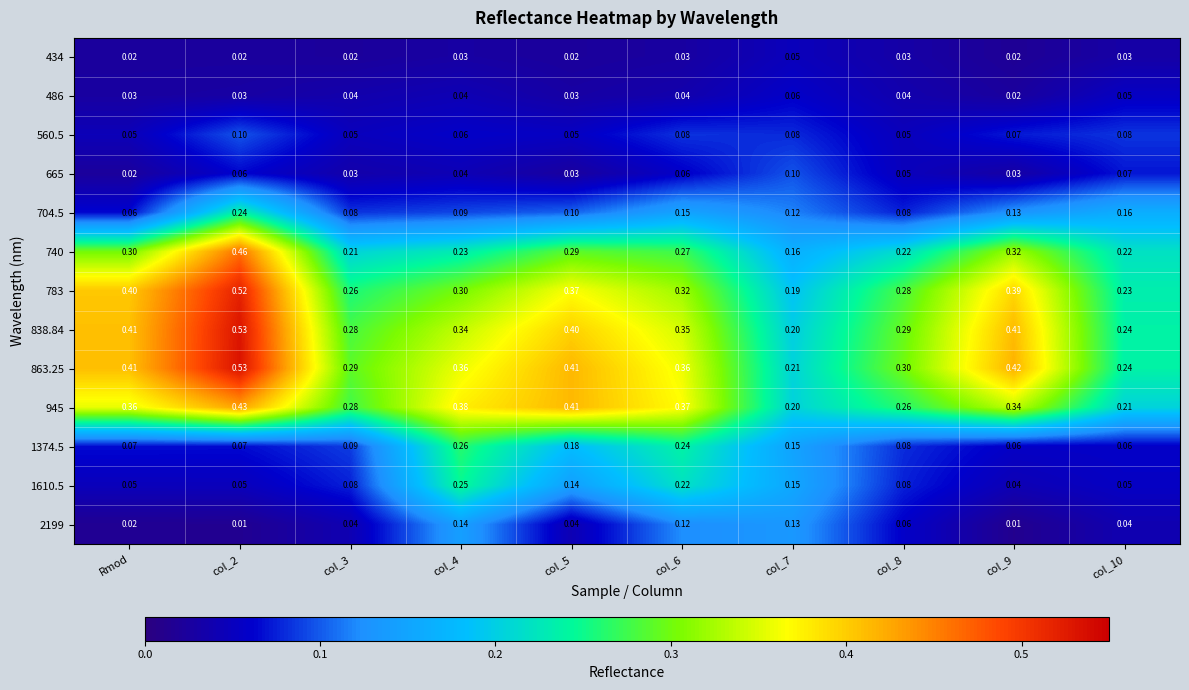

Is the value of 783 at Rmod greater than the value of 560.5 at col_4?

Yes